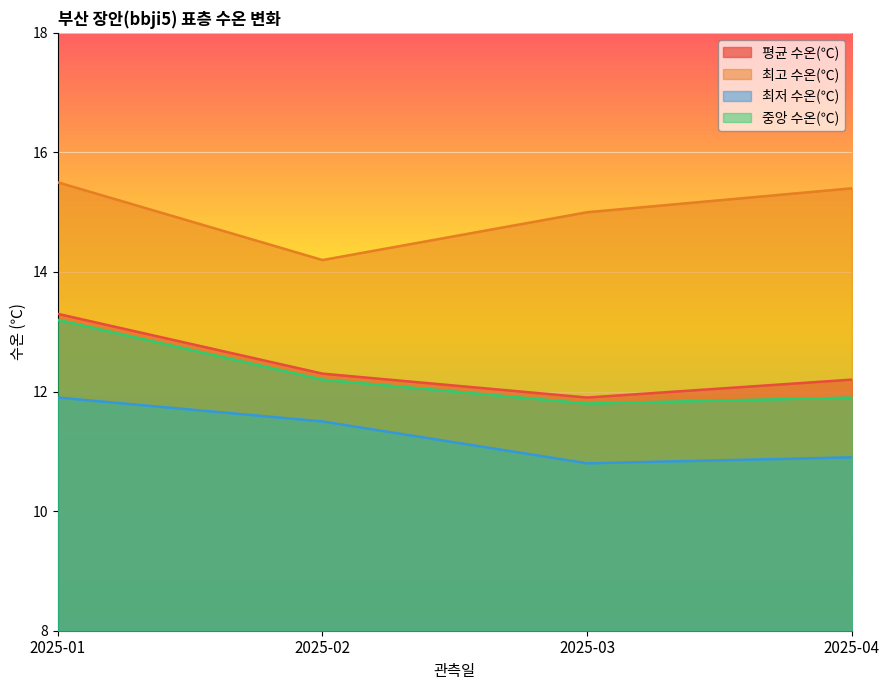

What is the minimum value shown in the chart?

10.8